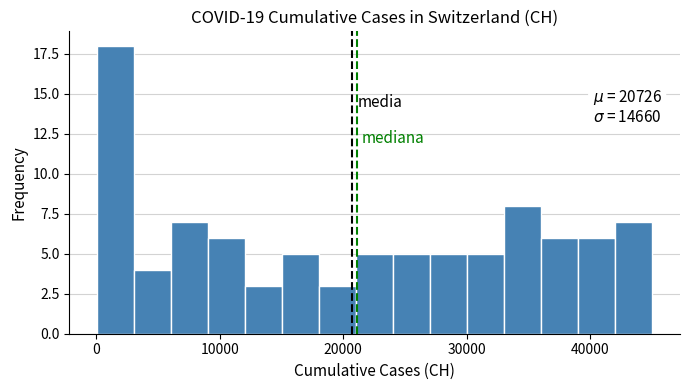

Read against the x-axis, roughly where is the centre of the tallest bar?

2000